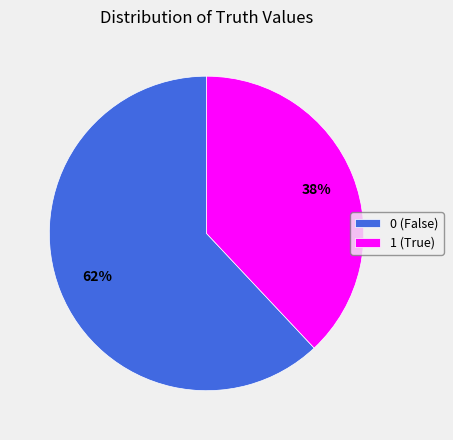

Rank the categories by value from highest to lowest.

0, 1